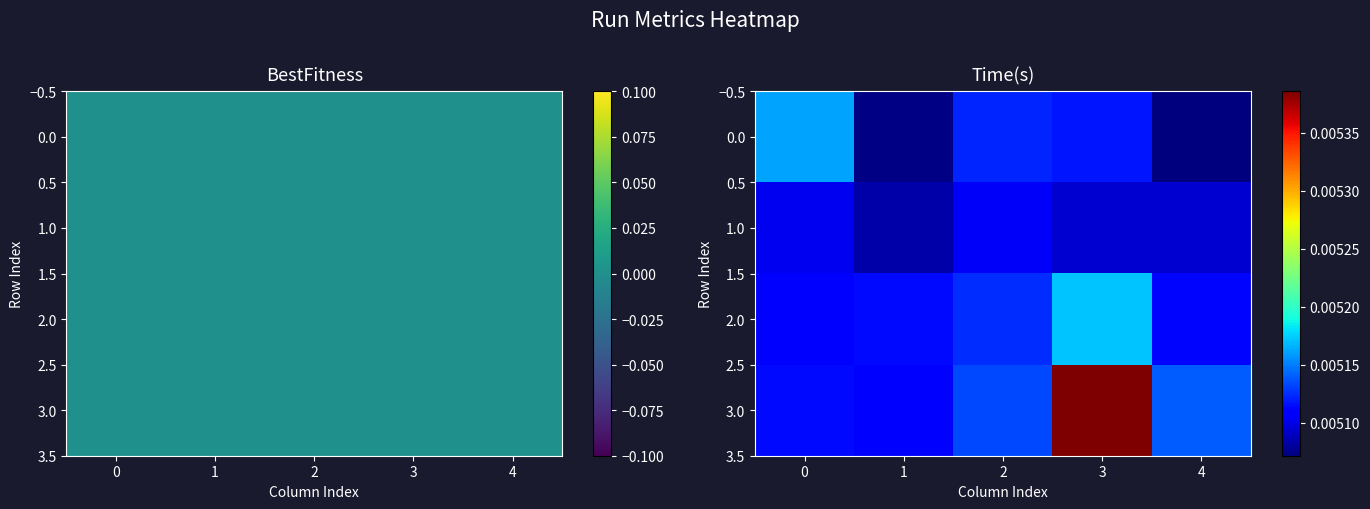

At how many categories does at least one series exceed 0?

5